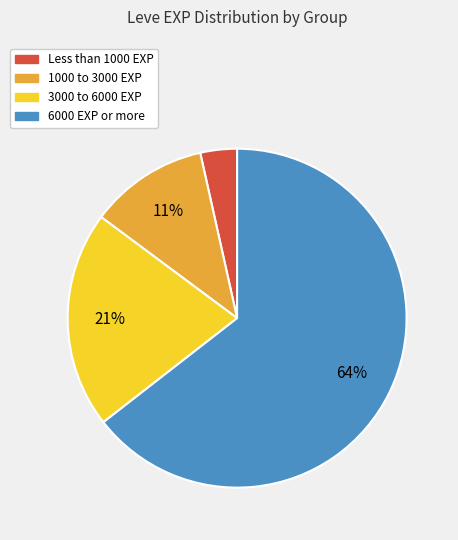

Count the number of slices in the pie.

4